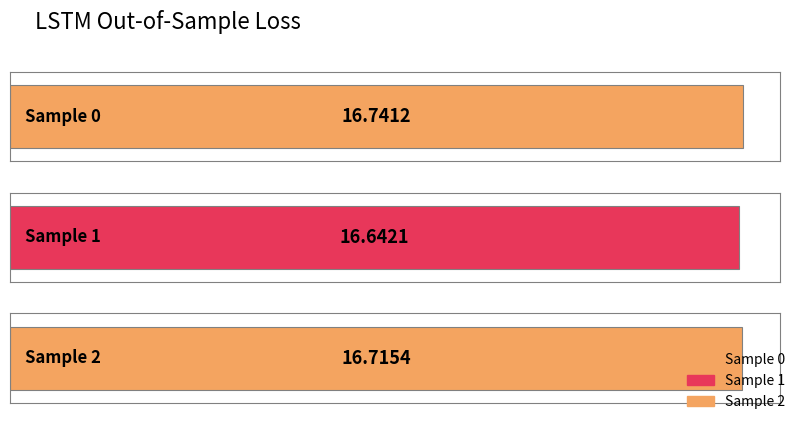

Reading left to right, list all the values displayed in this chart.

0=16.7	1=16.6	2=16.7